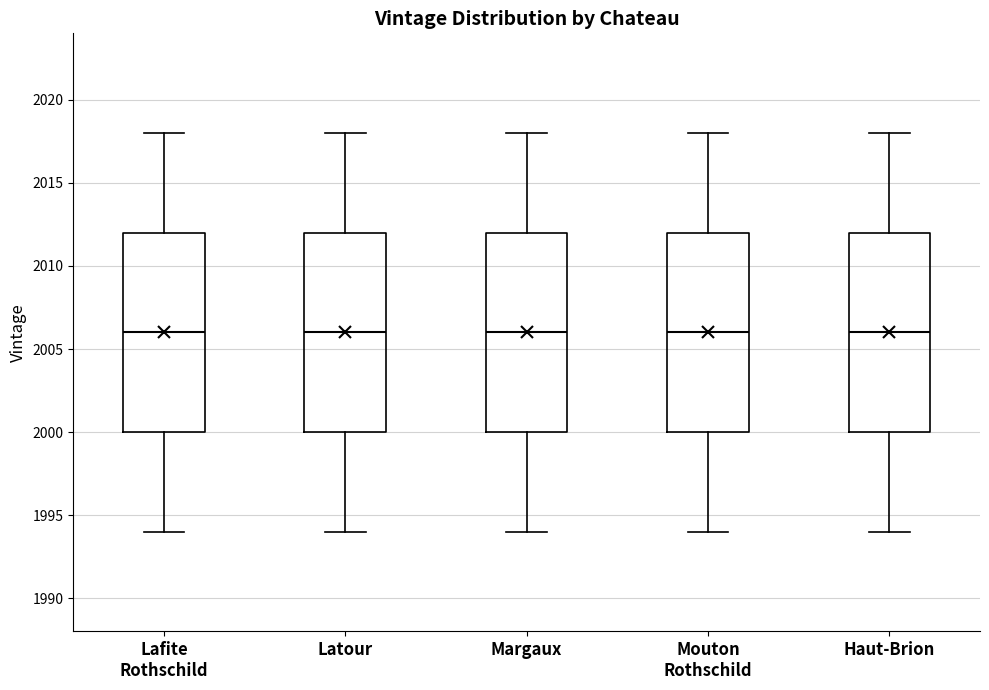

Reading left to right, transcribe this box plot: for each box, give where its median line is, the range the box spans, and where its two whiskers end, as read against the y-axis. The values are not printed on the chart, so give them approximately, as read against the axis.

Lafite Rothschild: median 2006, box 2000 to 2012, whiskers 1994 to 2018
Latour: median 2006, box 2000 to 2012, whiskers 1994 to 2018
Margaux: median 2006, box 2000 to 2012, whiskers 1994 to 2018
Mouton Rothschild: median 2006, box 2000 to 2012, whiskers 1994 to 2018
Haut-Brion: median 2006, box 2000 to 2012, whiskers 1994 to 2018